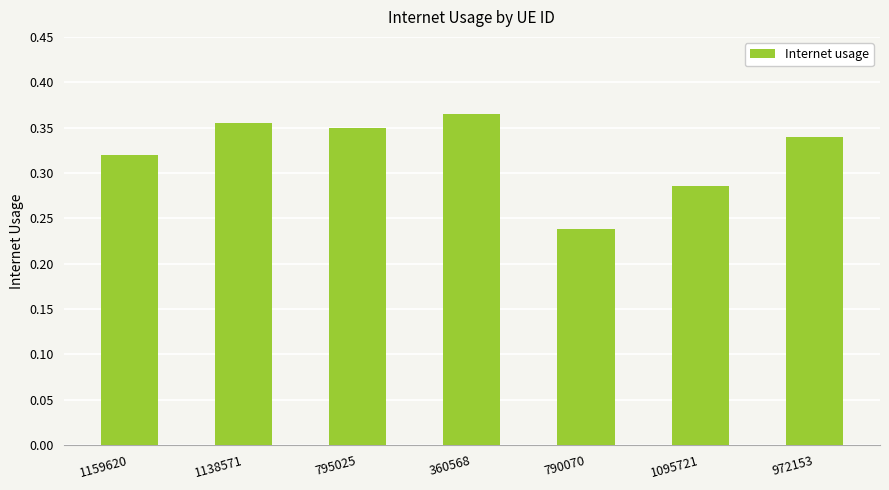

Are the bars horizontal?

No